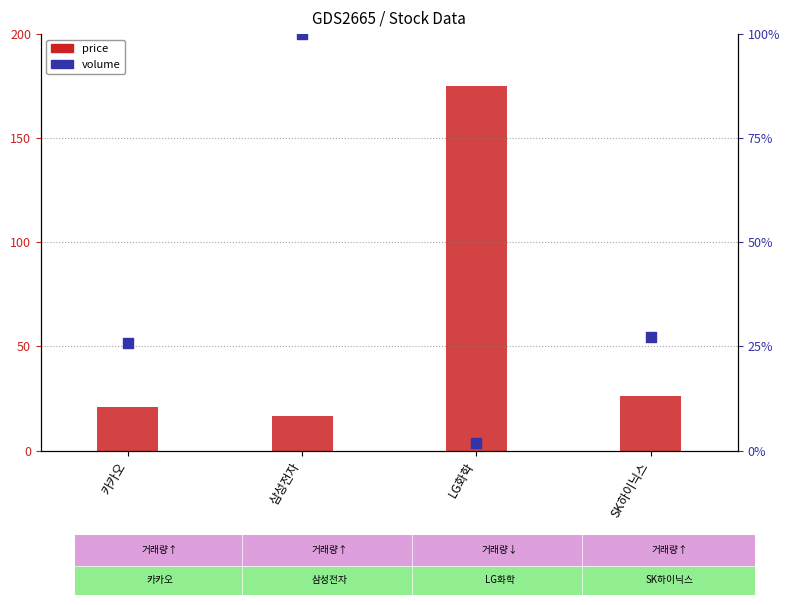

At how many categories does at least one series exceed 63?

2